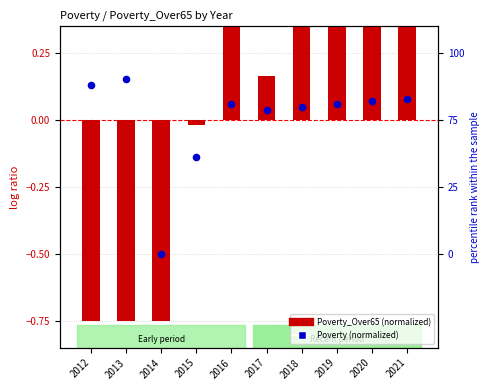

What is the total value across all series at 2017?

0.2